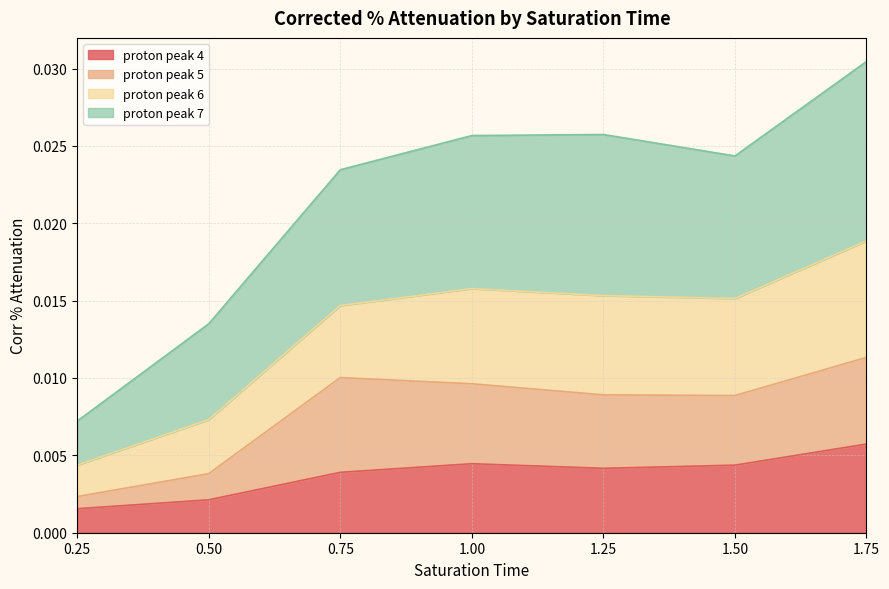

At which label does proton peak 4 reach its peak?

1.75